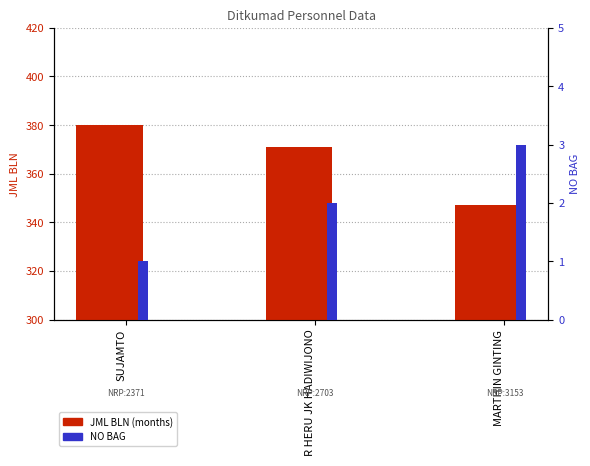

What is the label of the 3rd bar from the left?

MARTHIN GINTING